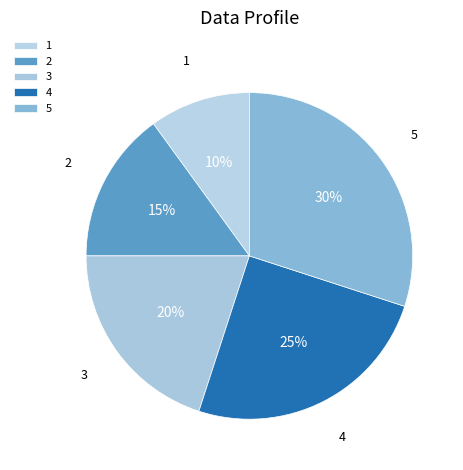

Is the sum of 1 and 5 greater than half?

No